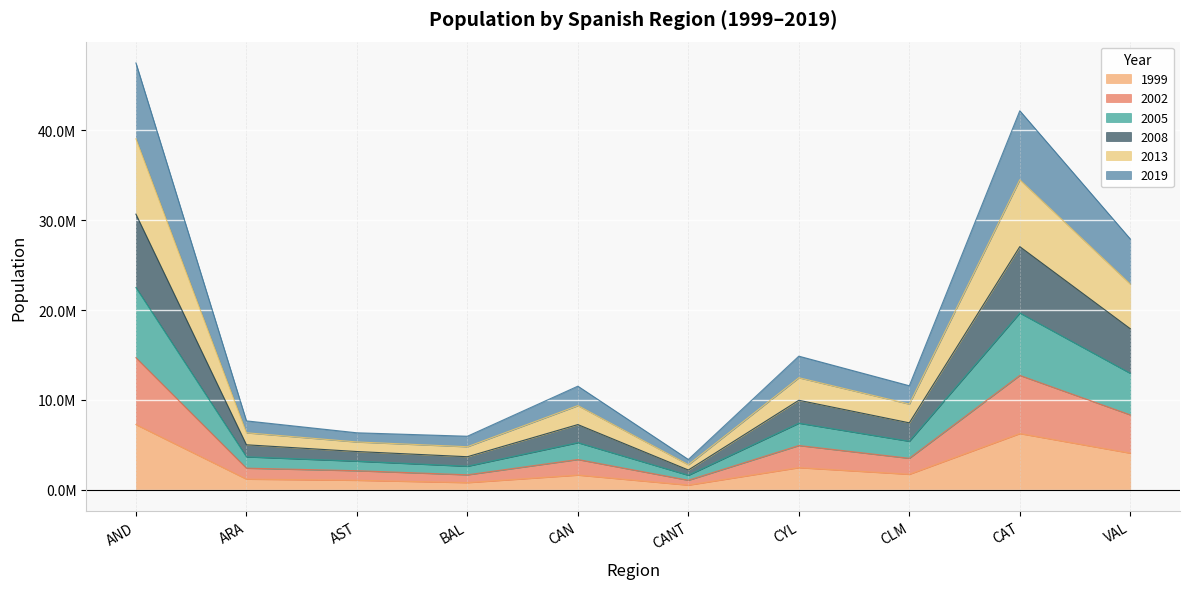

Rank the categories by 2008 value from lowest to highest.

CANT, BAL, AST, ARA, CAN, CLM, CYL, VAL, CAT, AND